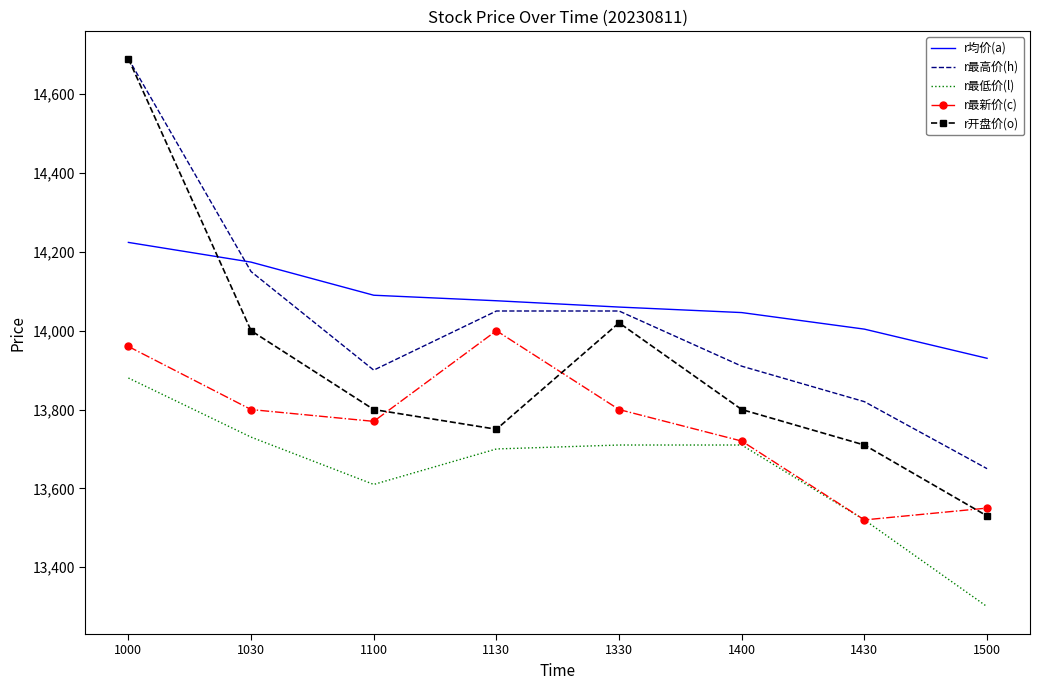

What is the highest value of the r最低价(l) series?

13880